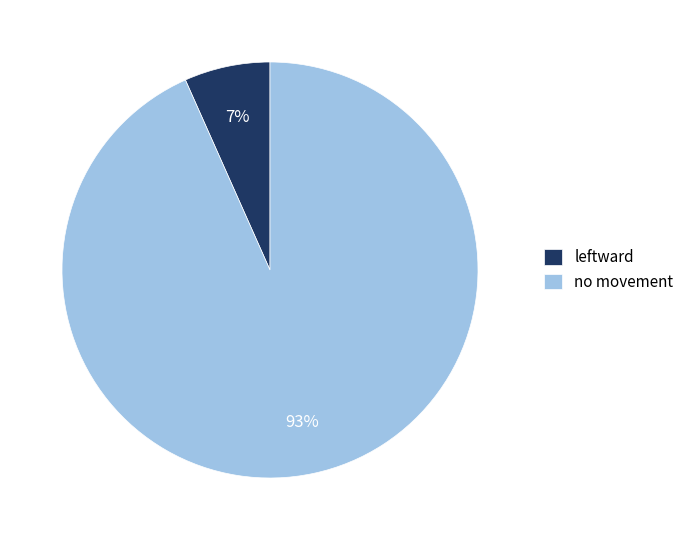

Which has a higher value, leftward or no movement?

no movement